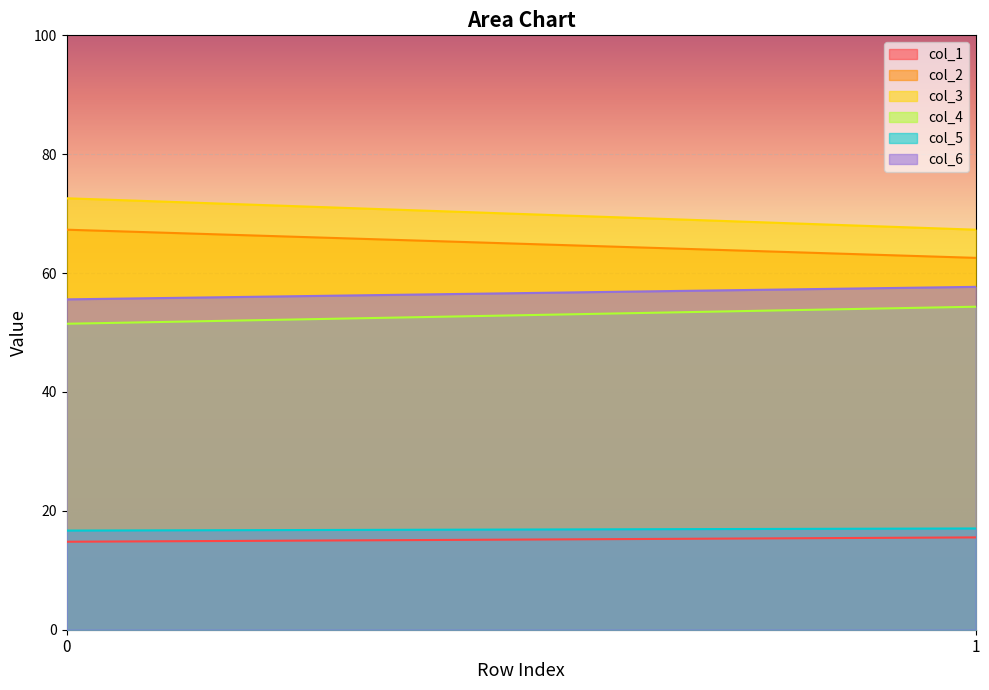

True or false: col_1 has a value of 27.8 at 1.

False